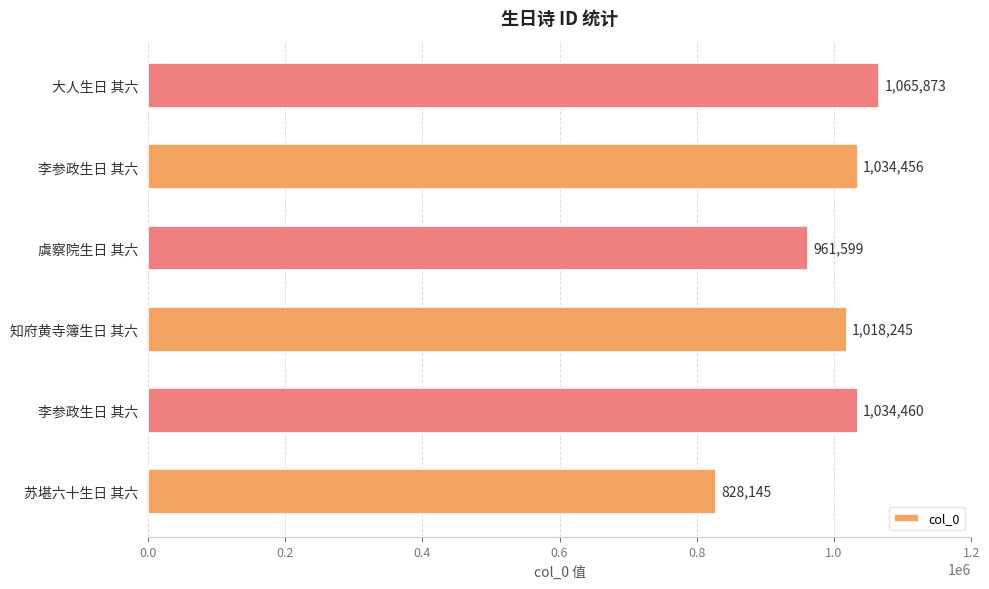

How many categories are shown in the chart?

6